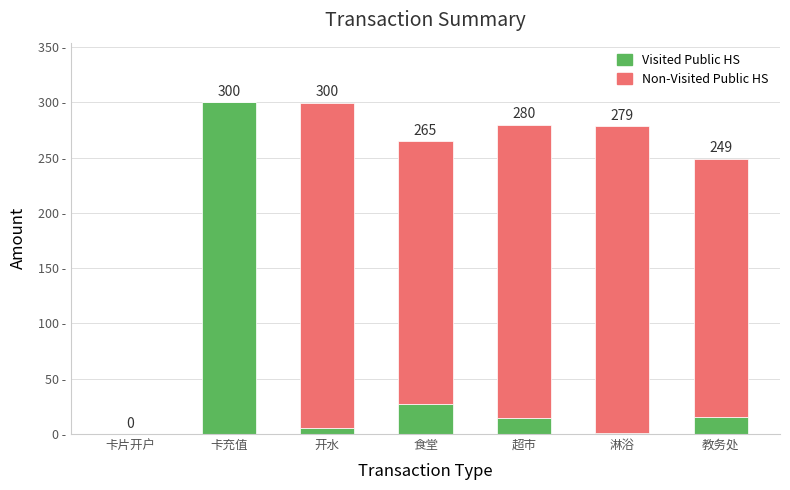

At which label is Visited Public HS closest to 150?

食堂